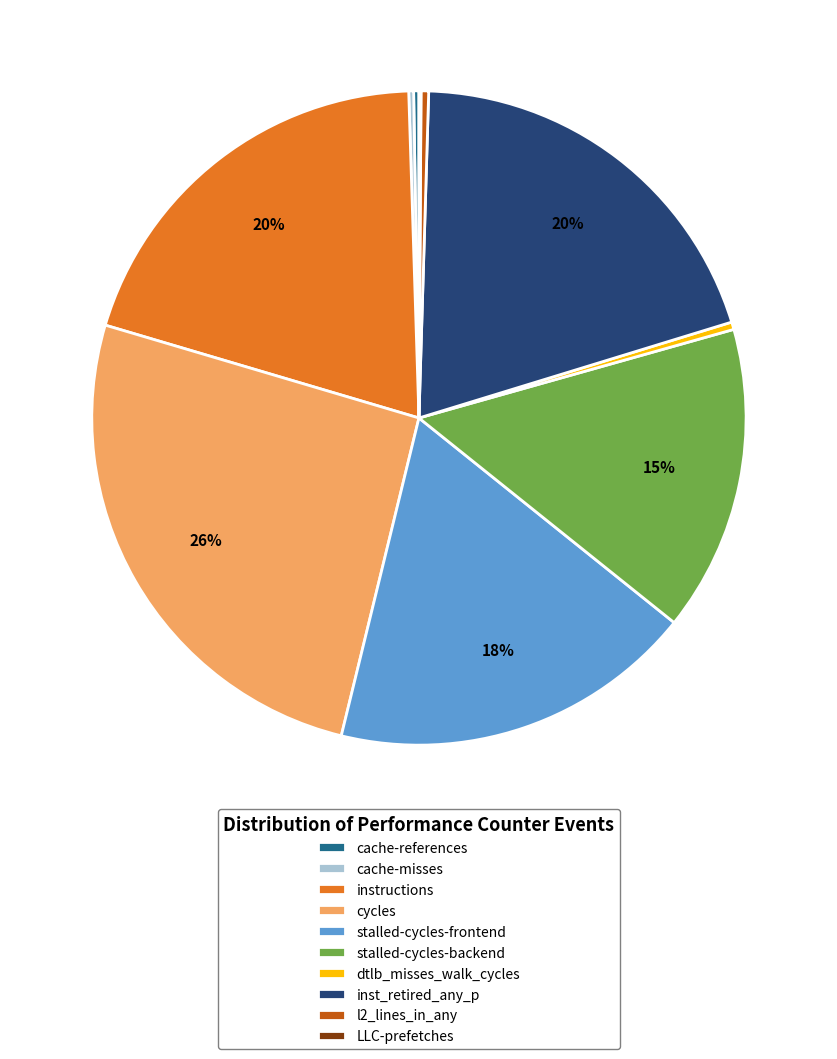

To the nearest percent, what is the difference between the instructions and stalled-cycles-backend slice percentages?

5%